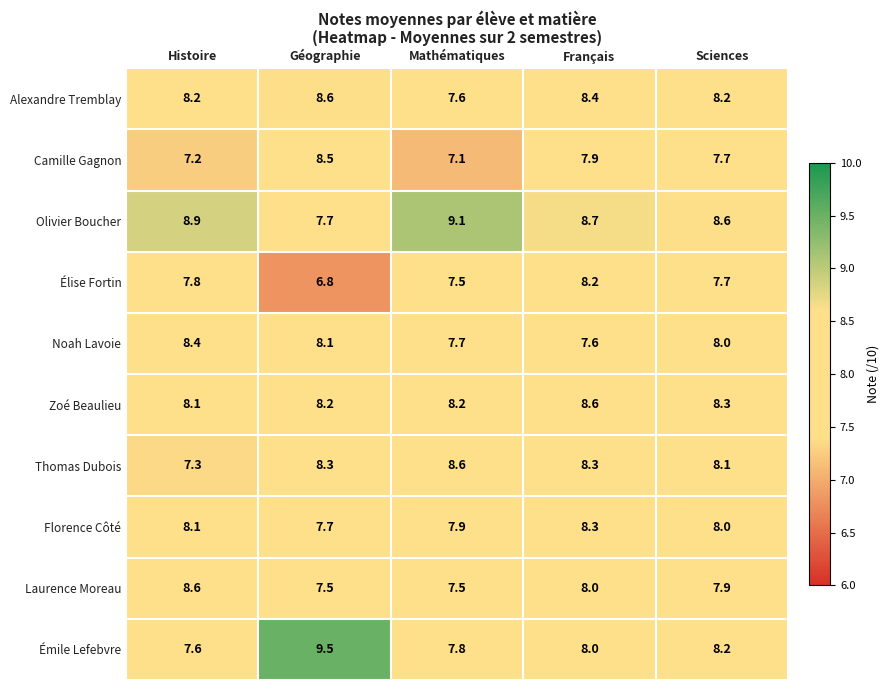

What is the average value of the Noah Lavoie series?

8.0